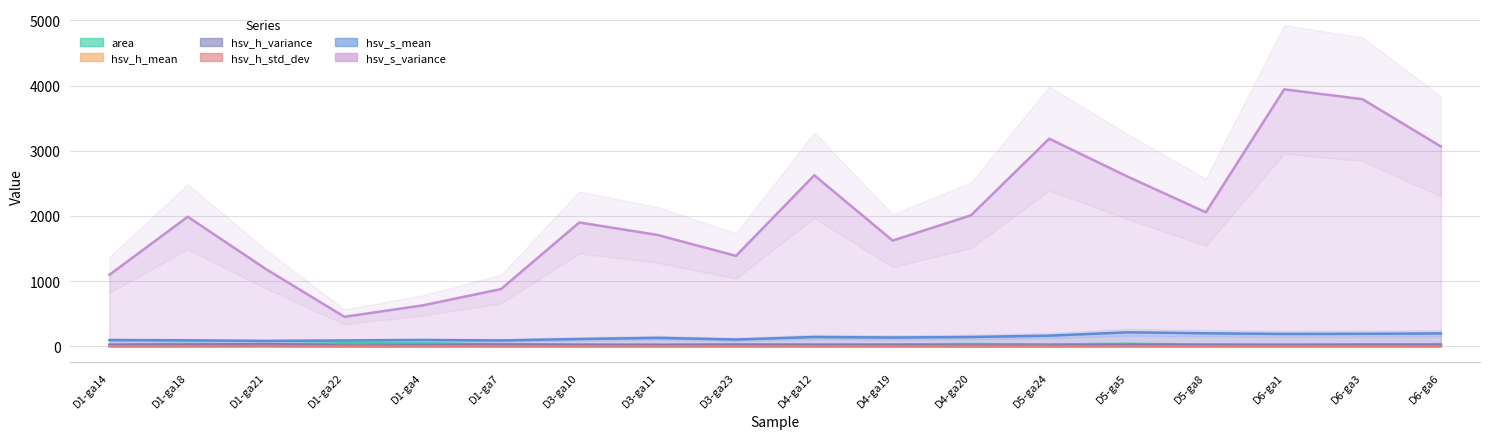

True or false: hsv_h_std_dev has more than 2 interior local peaks.

True